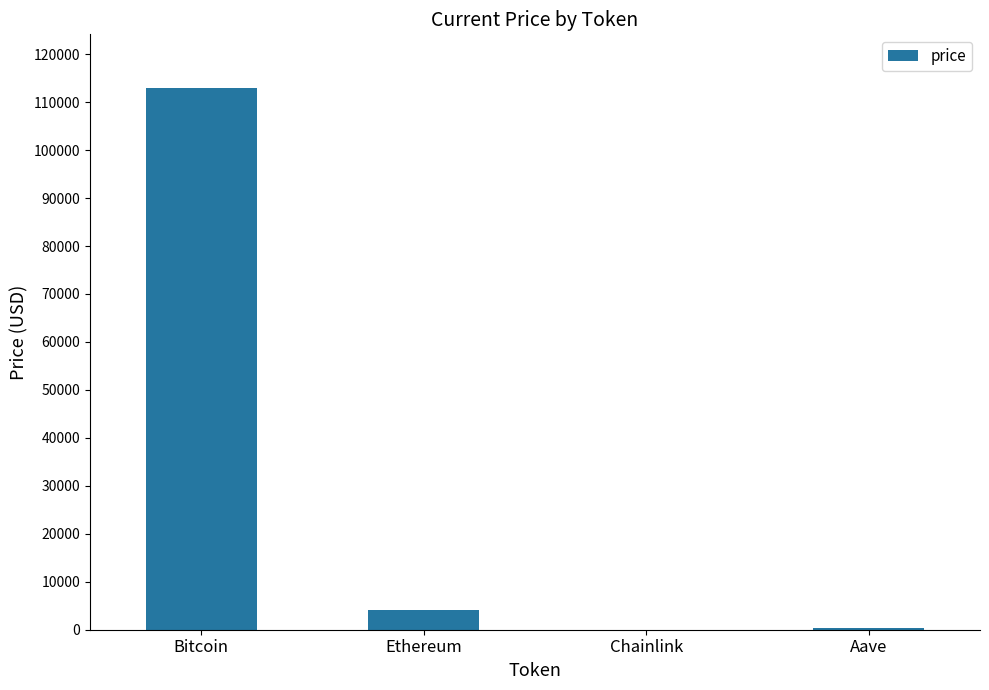

What is the change in value from Bitcoin to Ethereum?

-108652.8